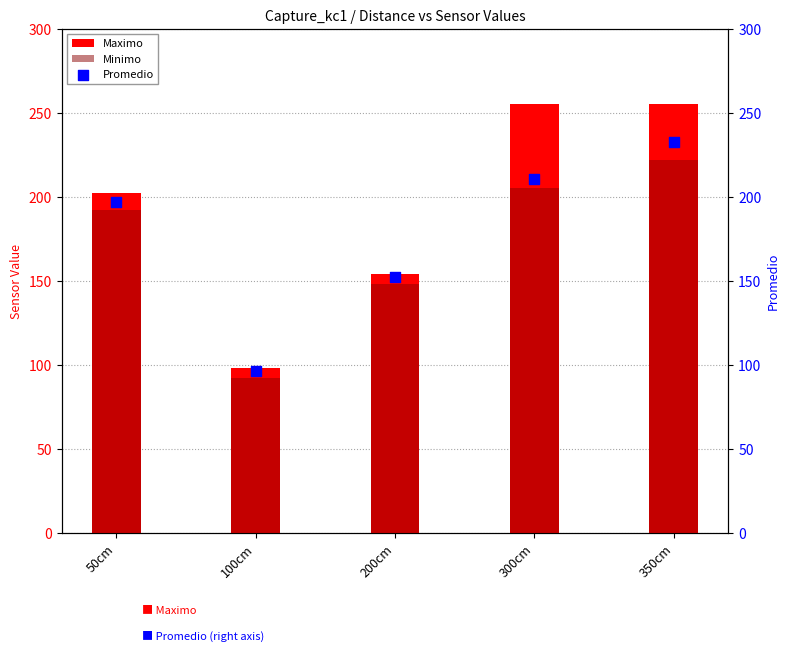

Which series has the largest total across all categories?

Maximo